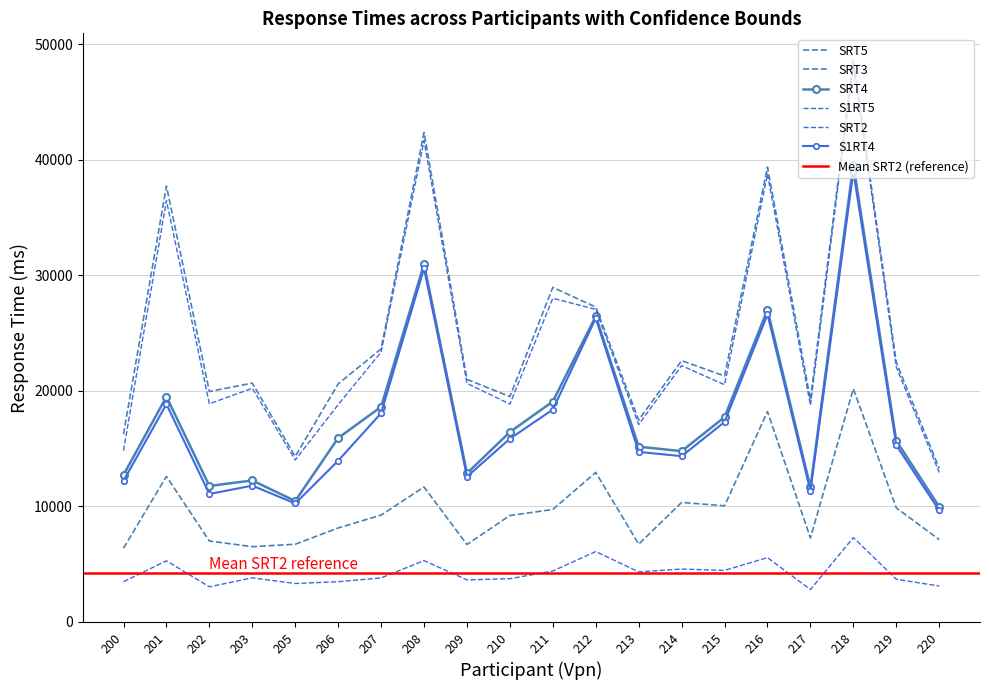

Which series has the largest total across all categories?

SRT5